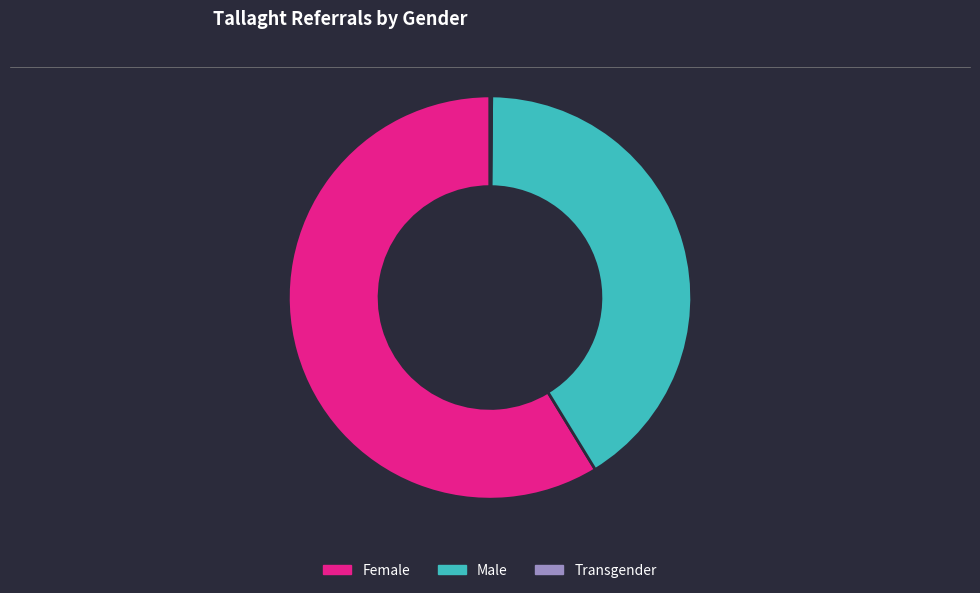

What is the largest slice in the pie chart?

Female